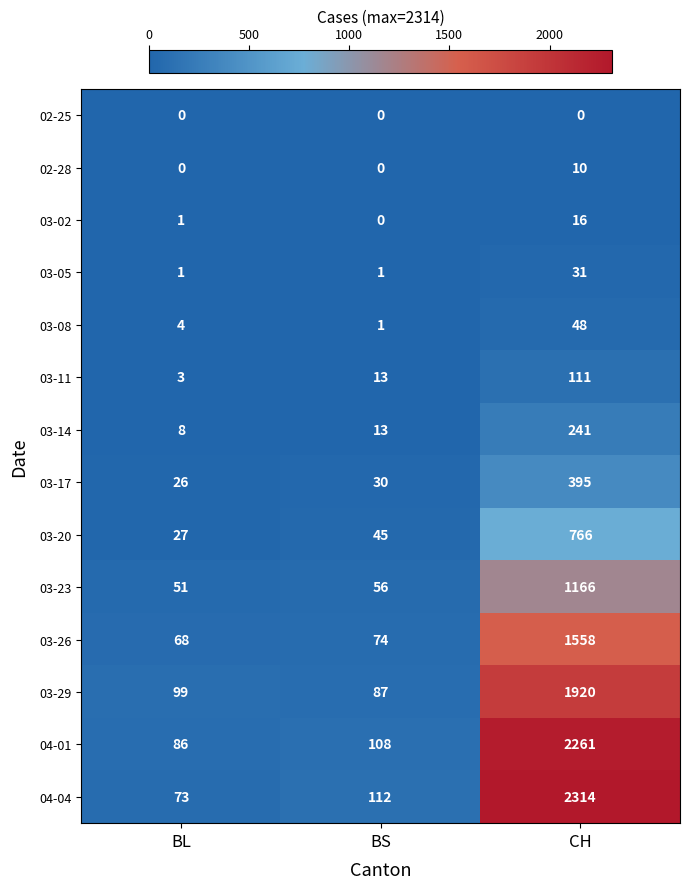

What is the average value of the 02-28 series?

3